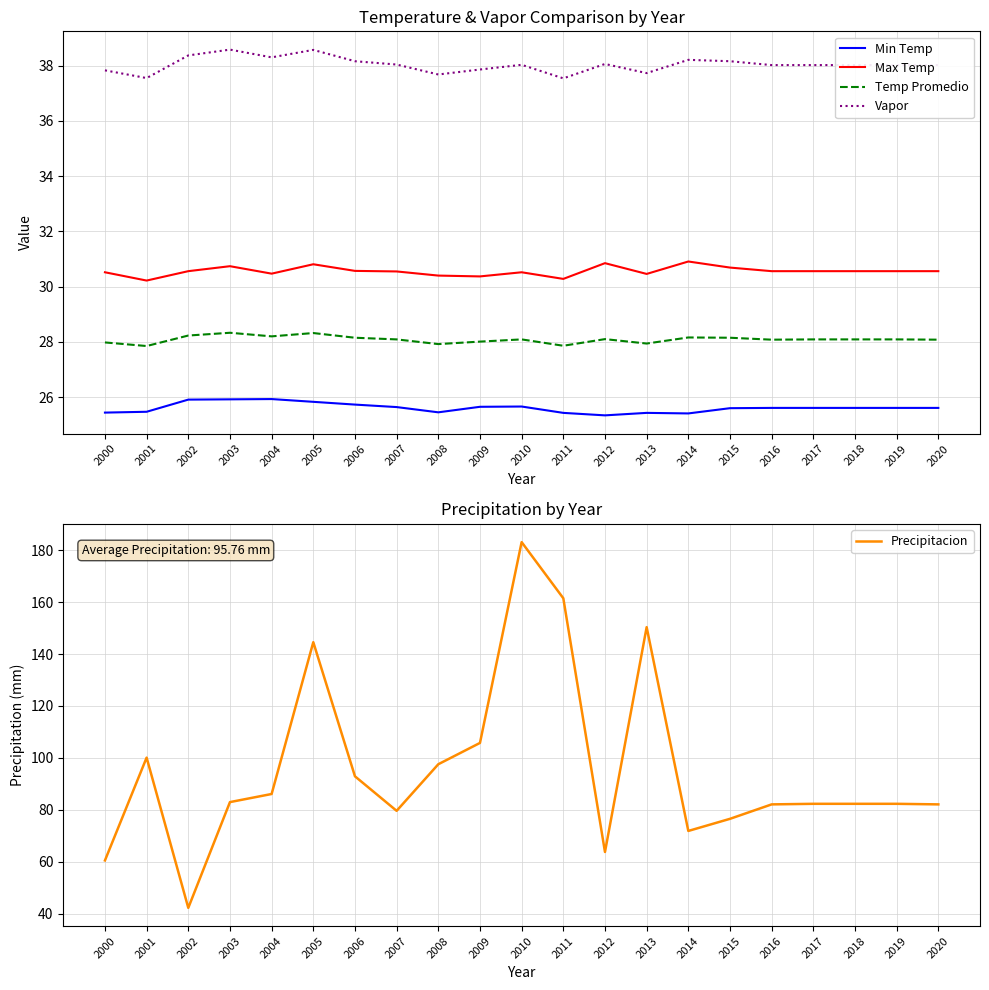

What is the spread (max minus min) of values at 2011?

136.1